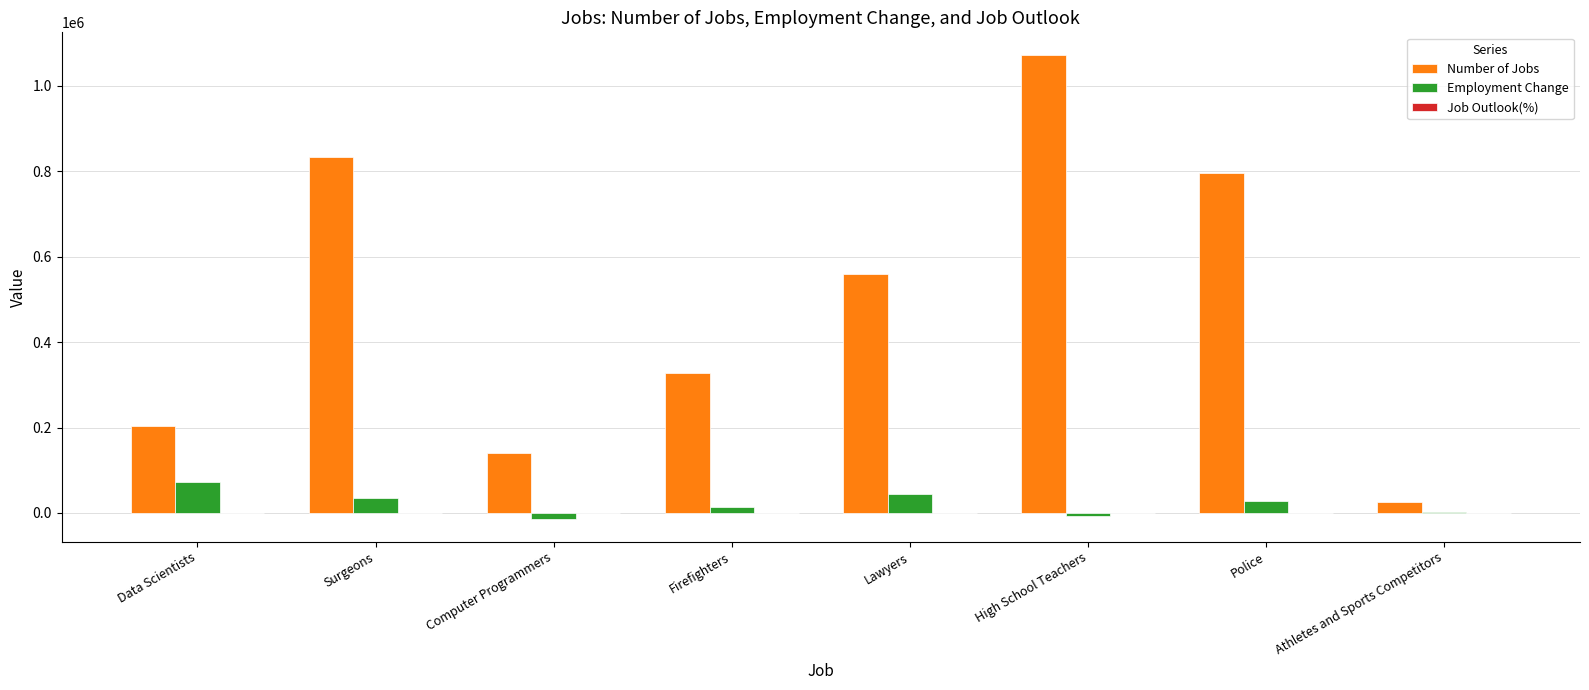

What is the approximate value of Employment Change at Athletes and Sports Competitors?

2800